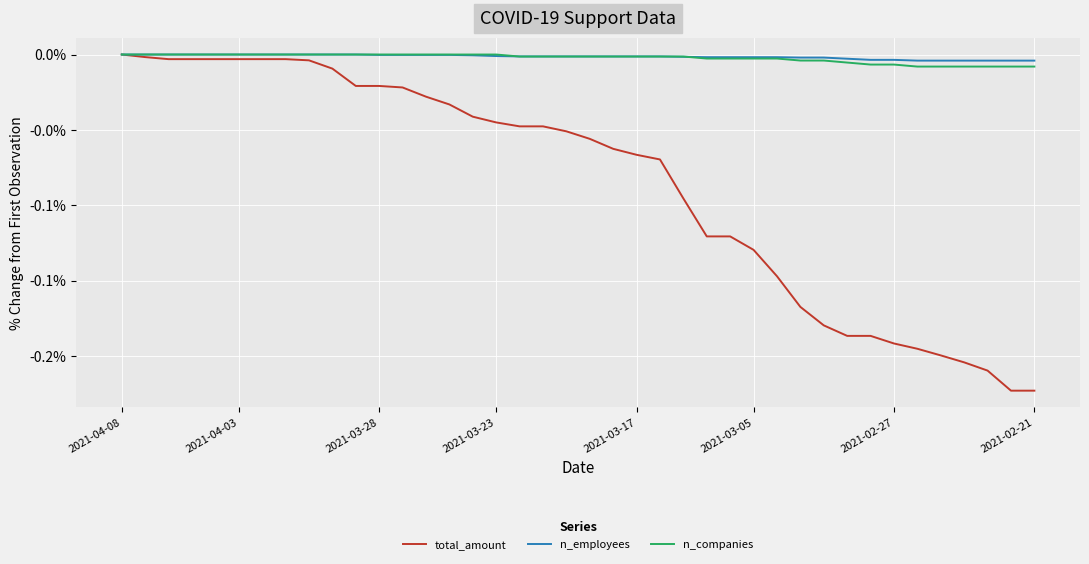

Does the chart display data point markers on the line(s)?

No